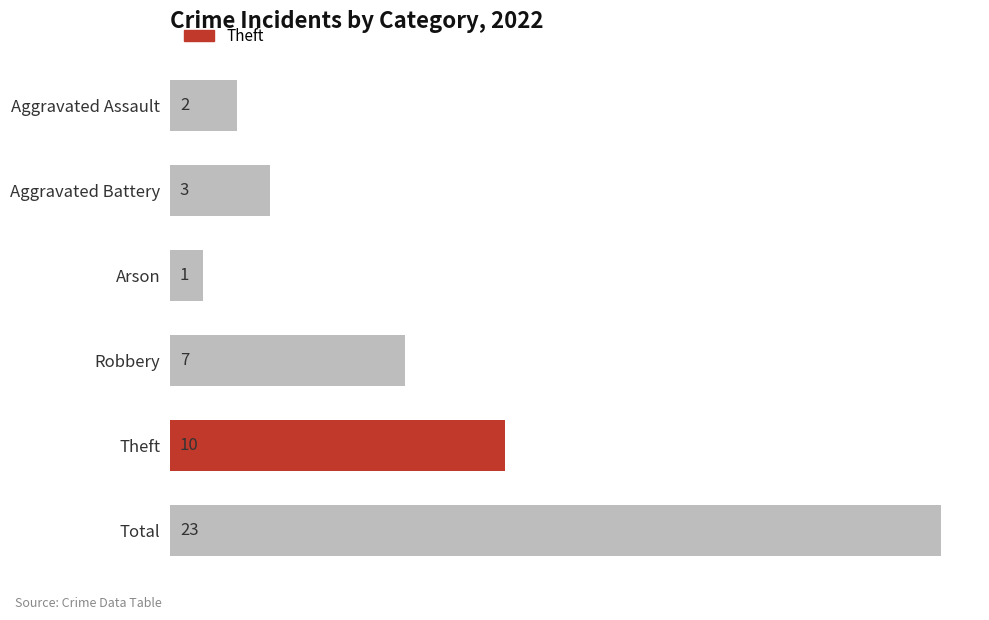

The chart shows a value of 10 at Robbery. True or false?

False